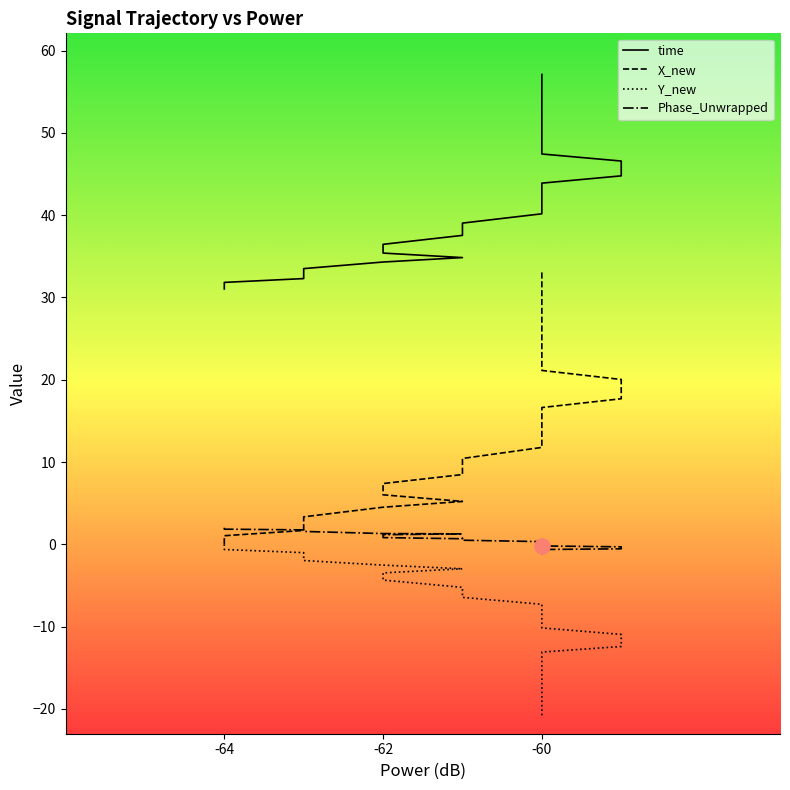

Which series contains the highest Y value?

time